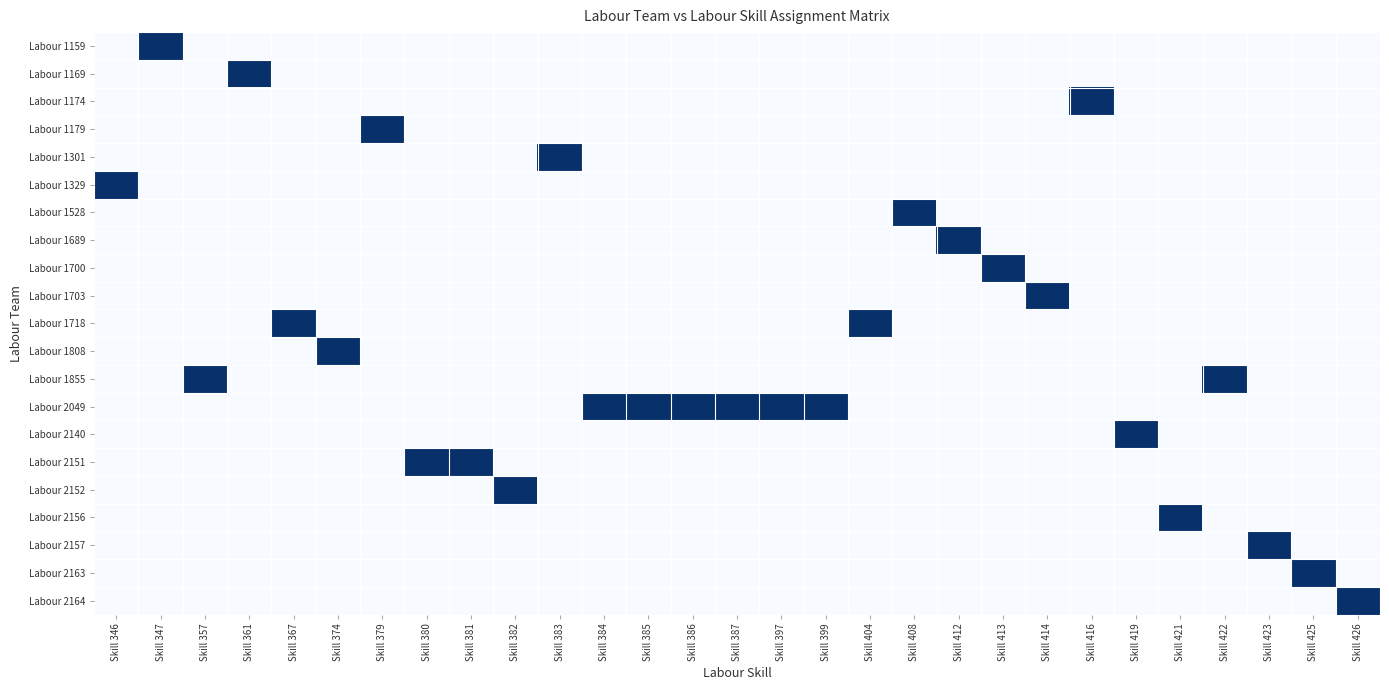

Between Skill 419 and Skill 387, which is larger?

Skill 419